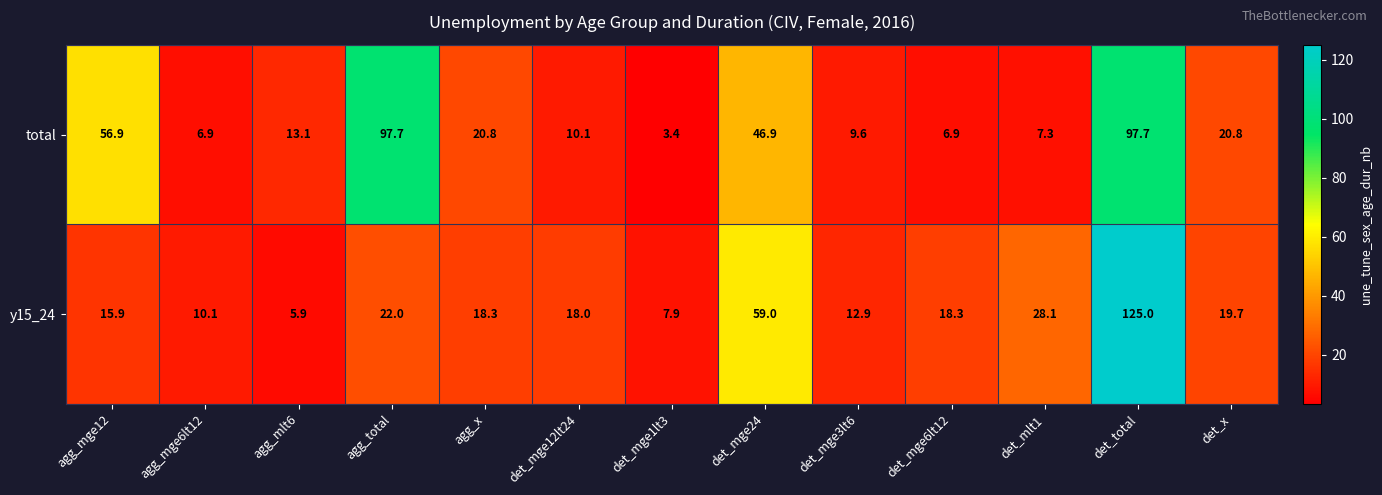

At agg_total, list the series in order from largest to smallest.

total, y15_24